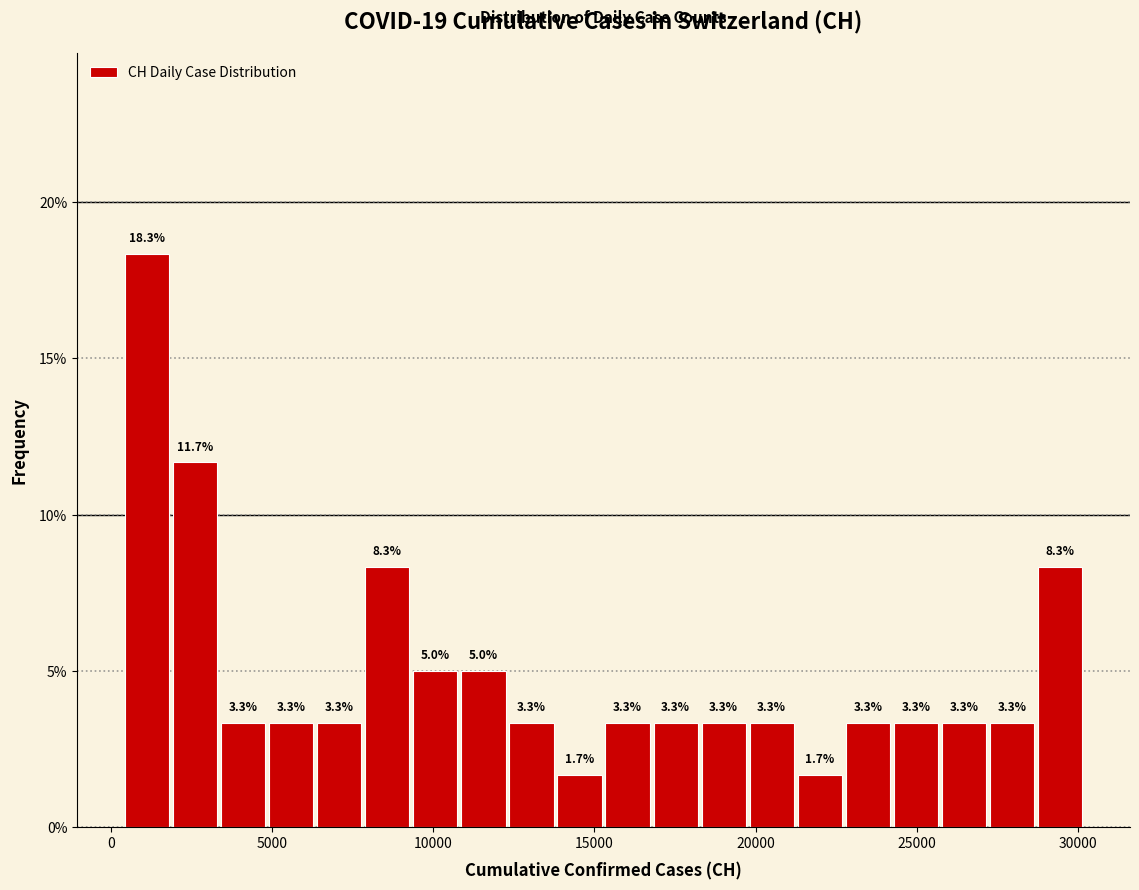

Around what value on the x-axis is the tallest bar? Give the approximate position of its centre, as read against the axis.

1000